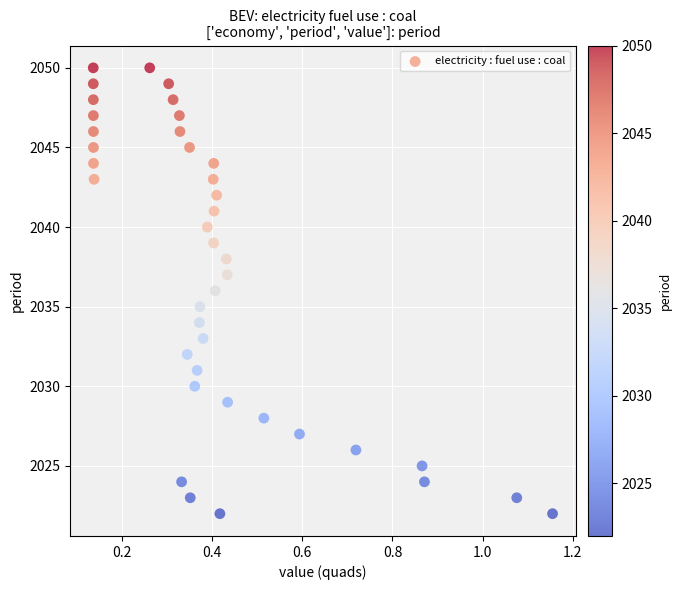

What is the range of Y values (max minus min)?

28